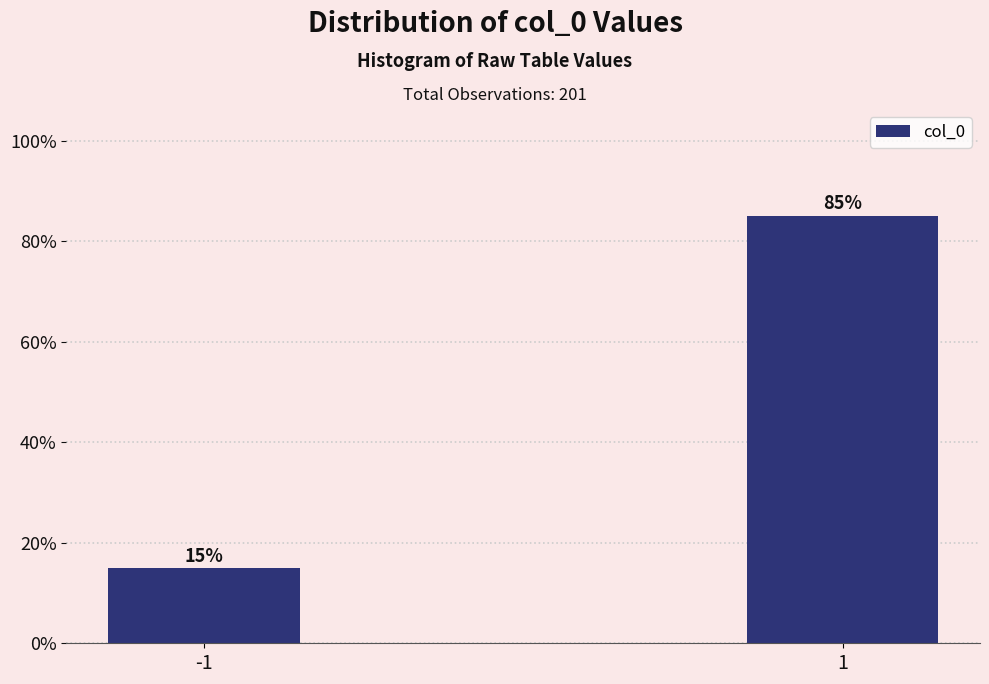

The chart shows a value of 85.1 at 1. True or false?

True